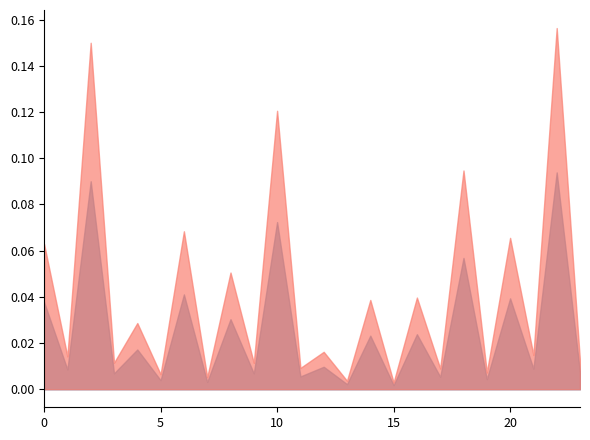

True or false: Edge average expression weight has more than 0 points higher than both neighbors.

True